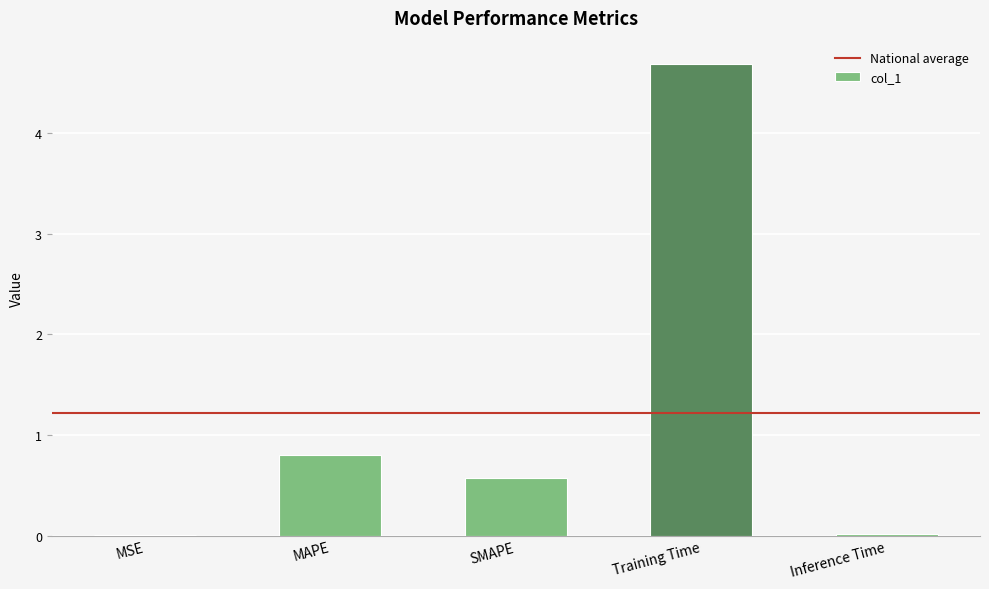

Is it true that the value at Training Time is 1.3?

False